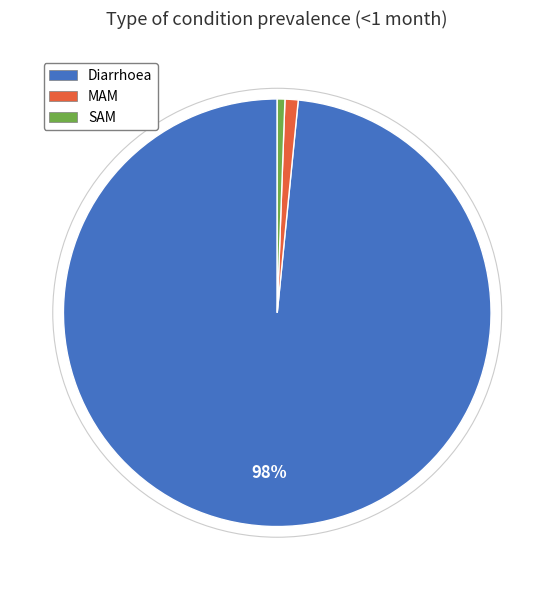

How many segments does this pie chart have?

3